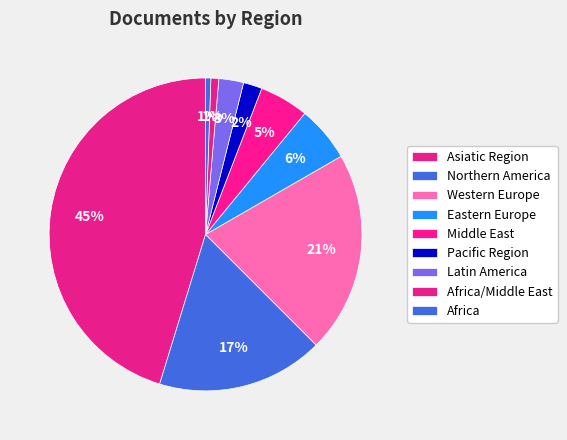

Count the number of slices in the pie.

9